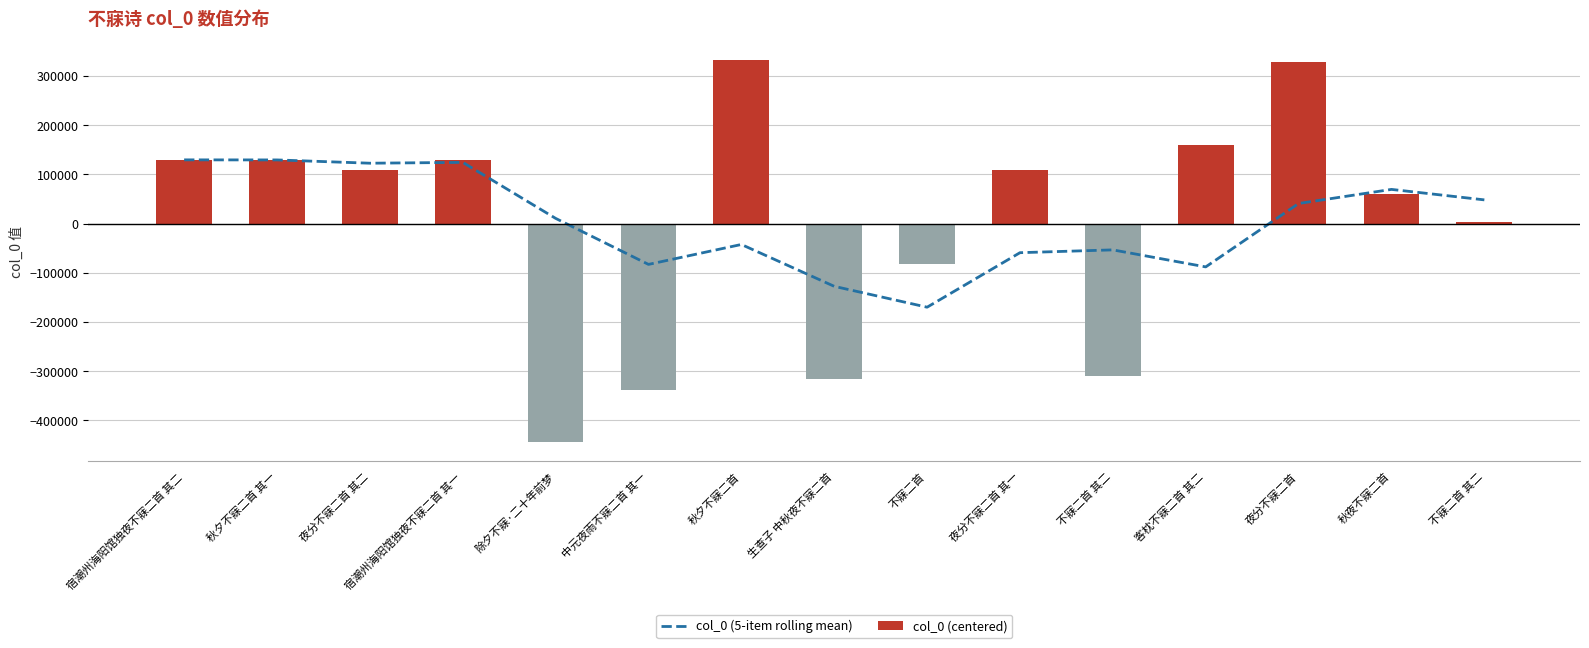

What is the total value across all series at 夜分不寐二首?

369448.8